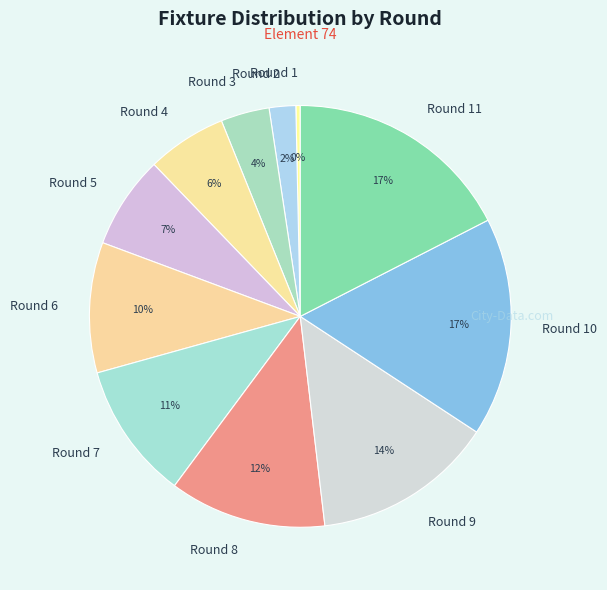

Is Round 8 the majority of the pie?

No